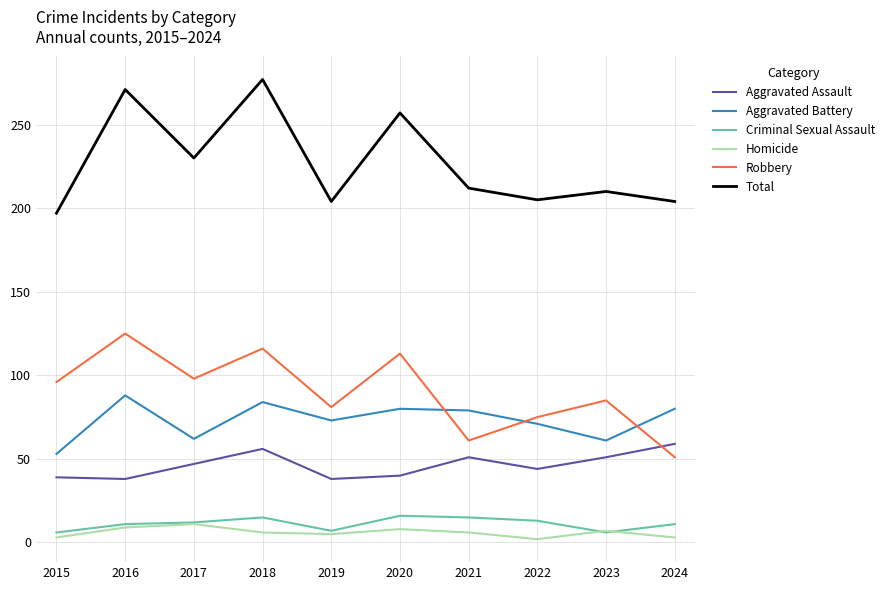

Which series changed the most between 2015 and 2017?

Total